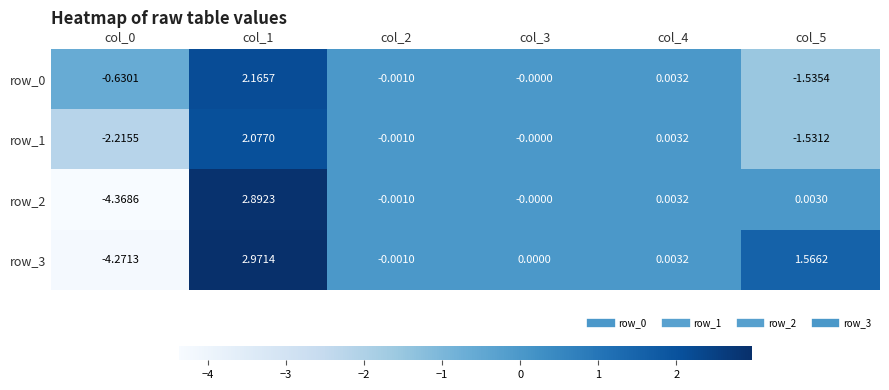

How many negative values does the row_1 series have?

3